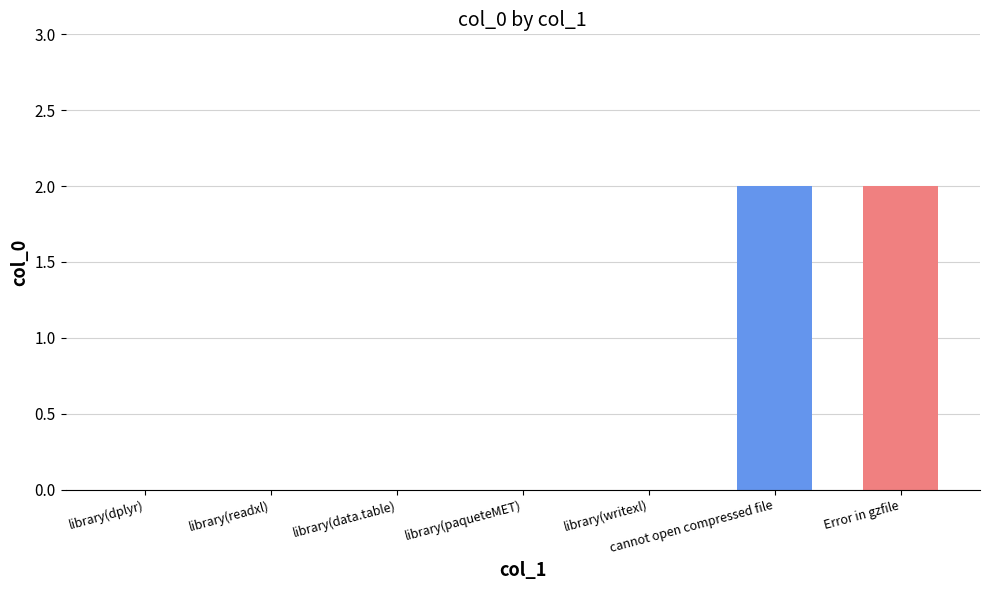

What is the label of the 6th bar from the left?

cannot open compressed file